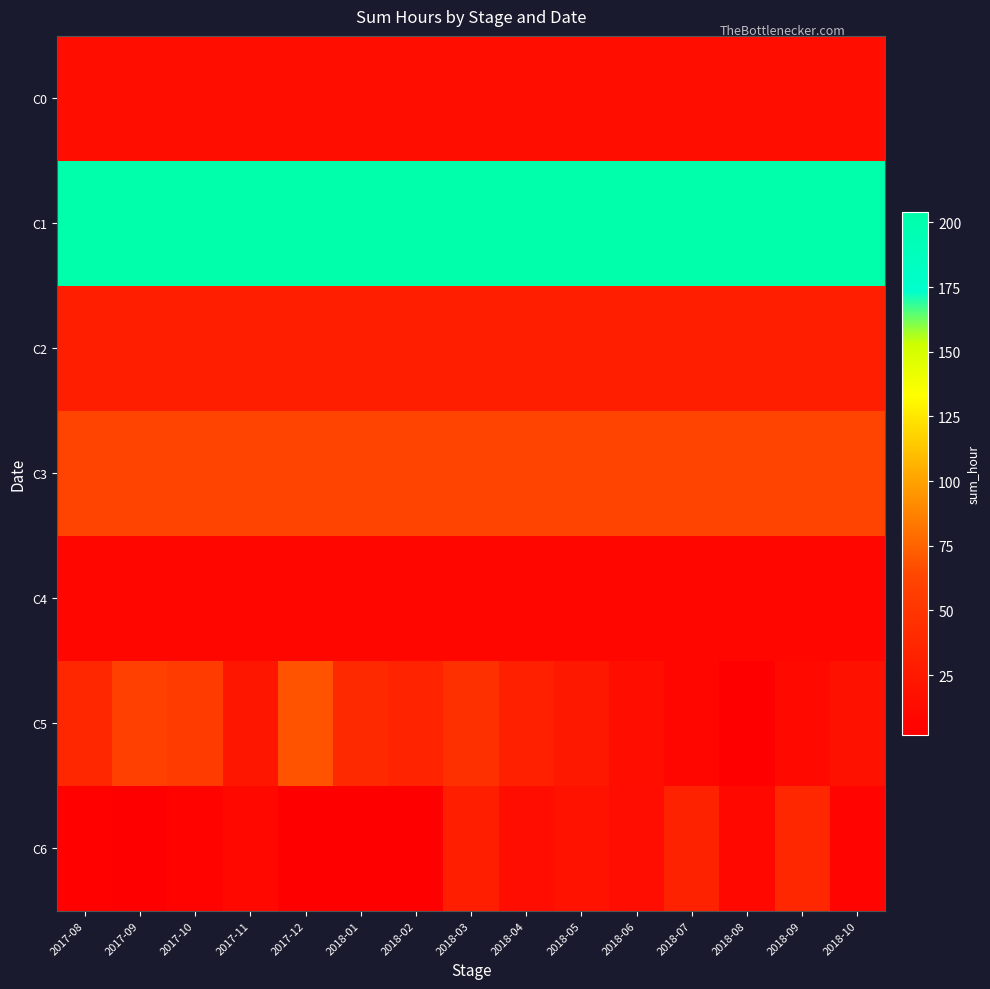

Which series has the largest total across all categories?

C1